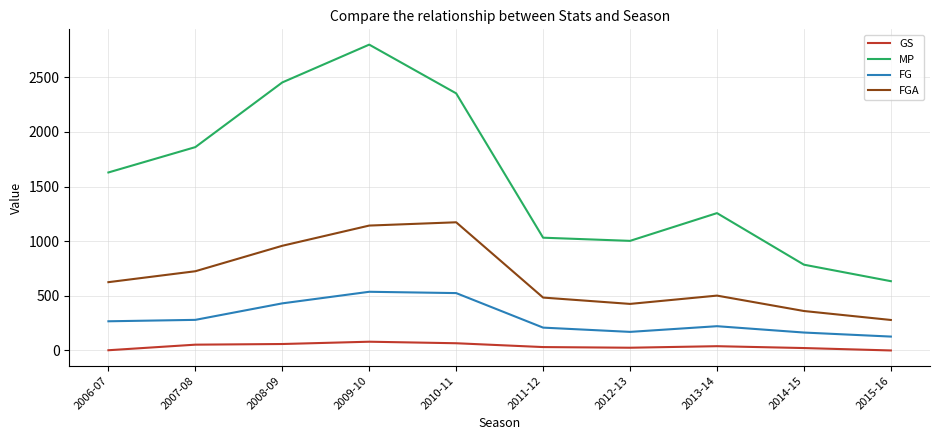

Does the chart have visible grid lines?

Yes